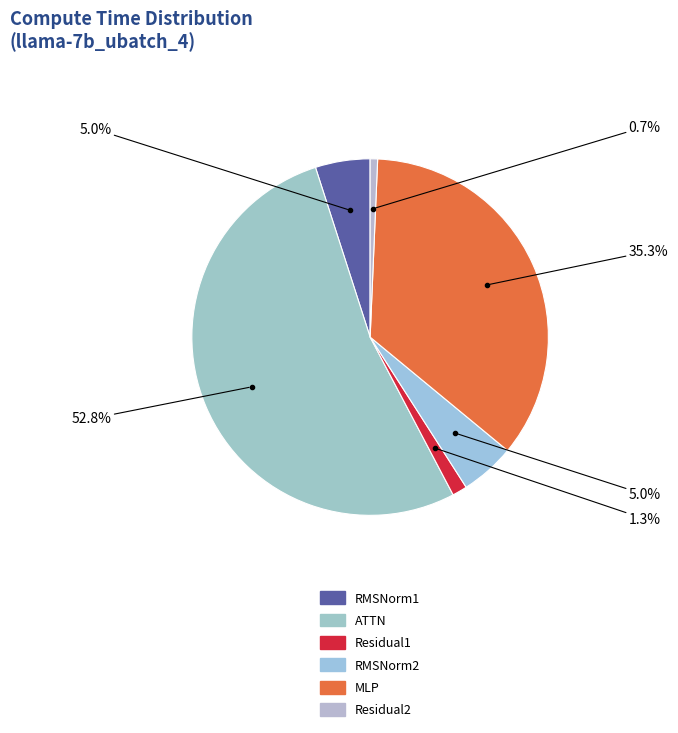

What is the smallest slice in the pie chart?

Residual2